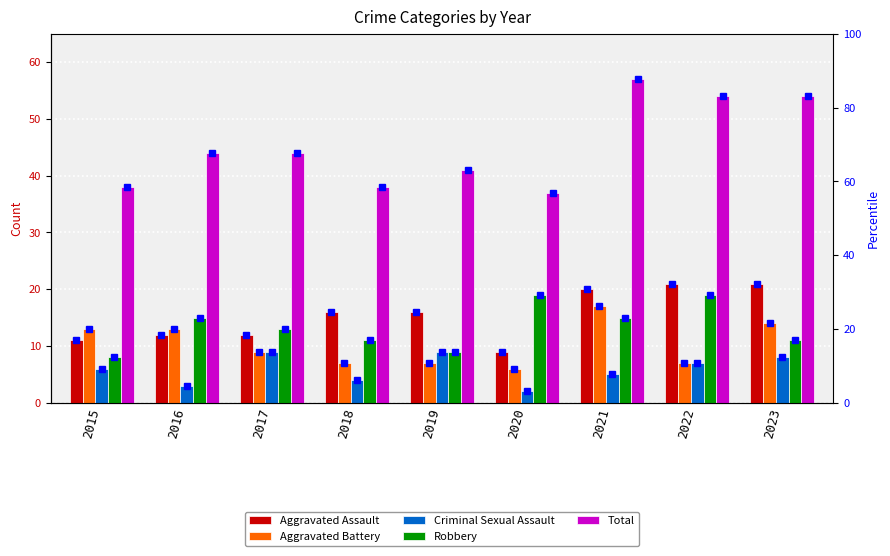

Which has a higher value, 2022 or 2016?

2022